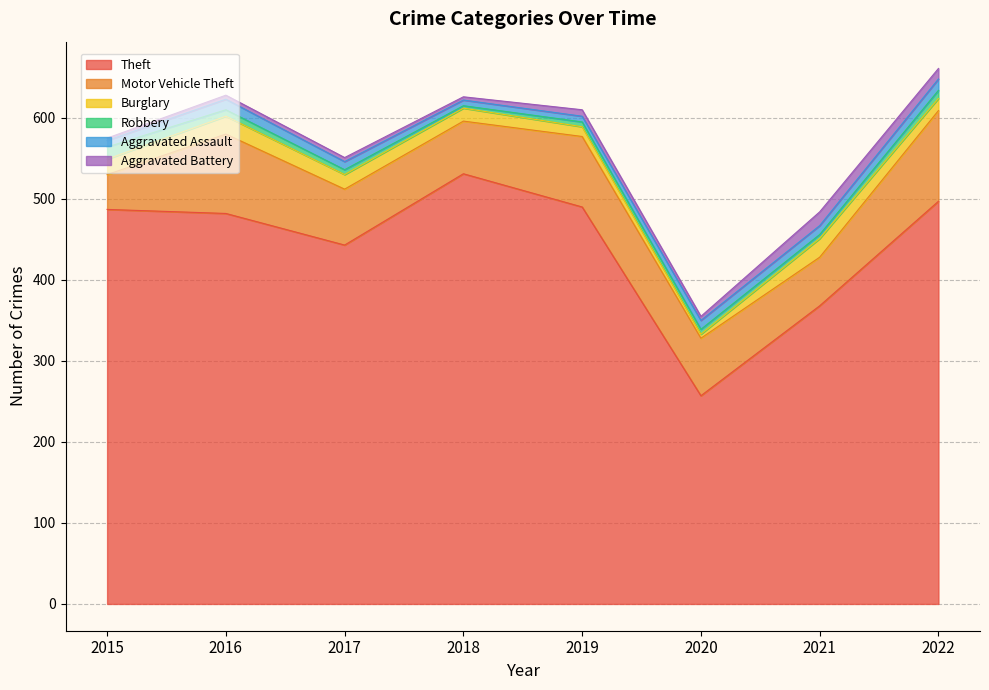

True or false: Aggravated Battery has a value of 6 at 2021.

False